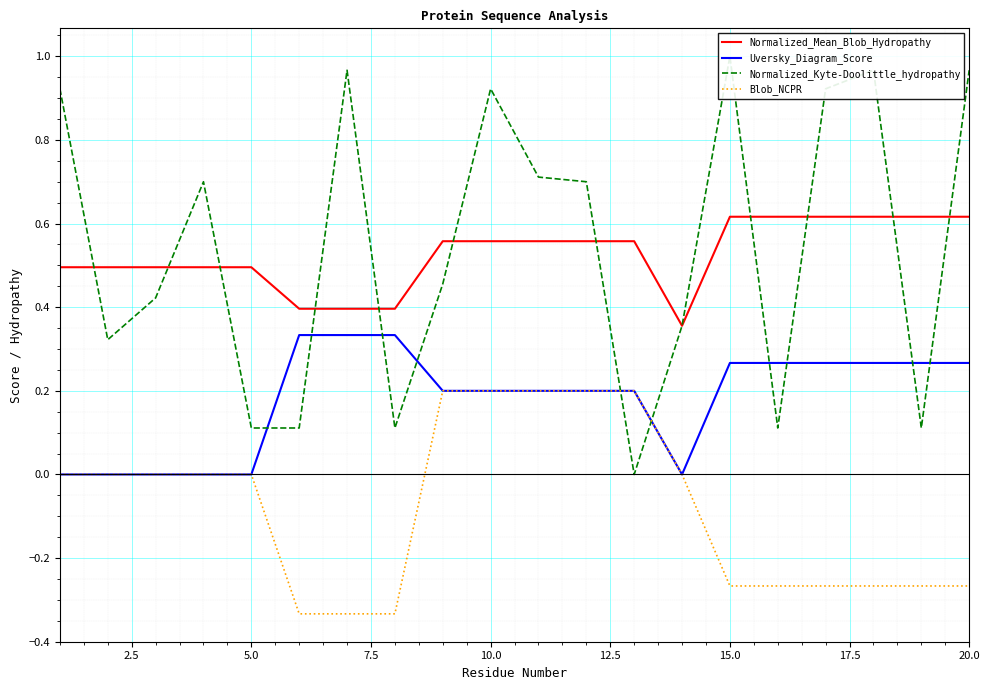

True or false: Normalized_Mean_Blob_Hydropathy and Blob_NCPR cross at least once.

False